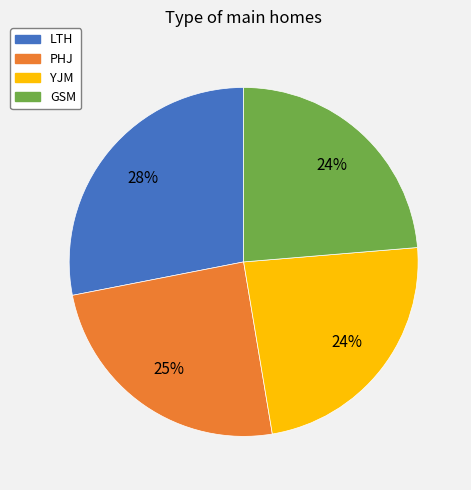

Count the number of slices in the pie.

4